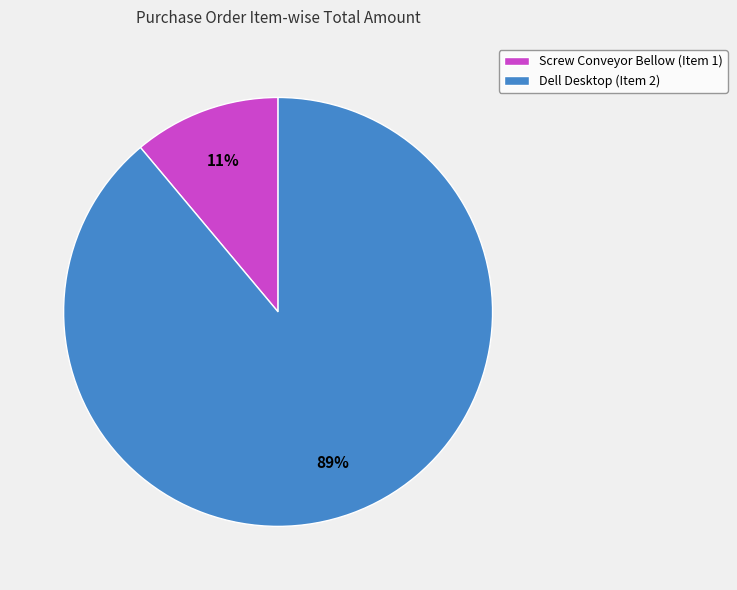

What is the largest slice in the pie chart?

Dell Desktop (Item 2)